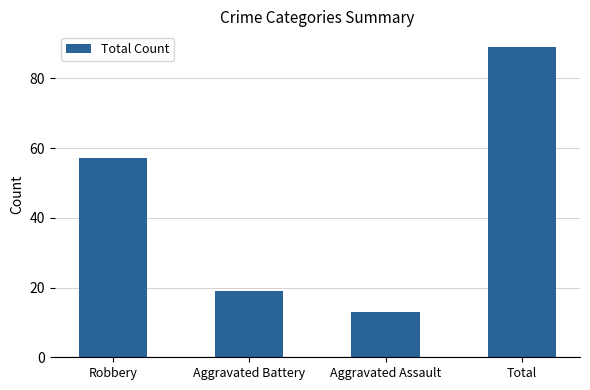

What is the ratio of the value at Aggravated Battery to the value at Aggravated Assault?

1.5